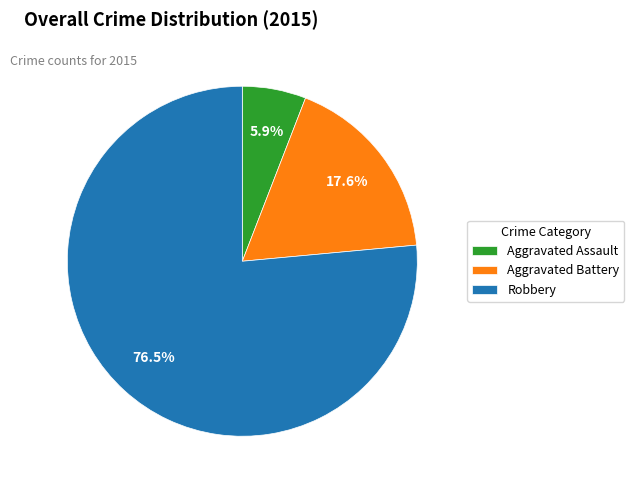

How much of the chart is everything except Aggravated Battery?

82.4%